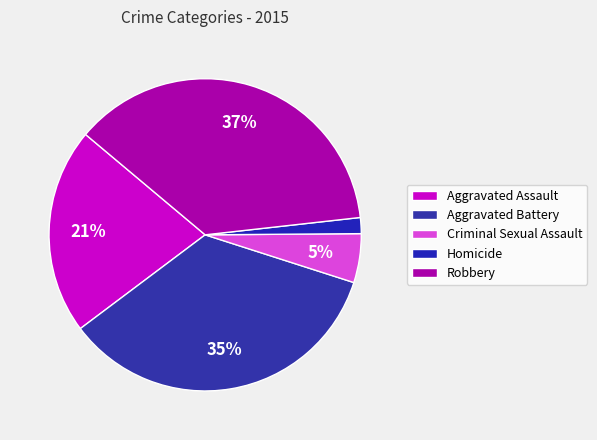

To the nearest percent, what is the difference between the largest and smallest slice percentages?

35%